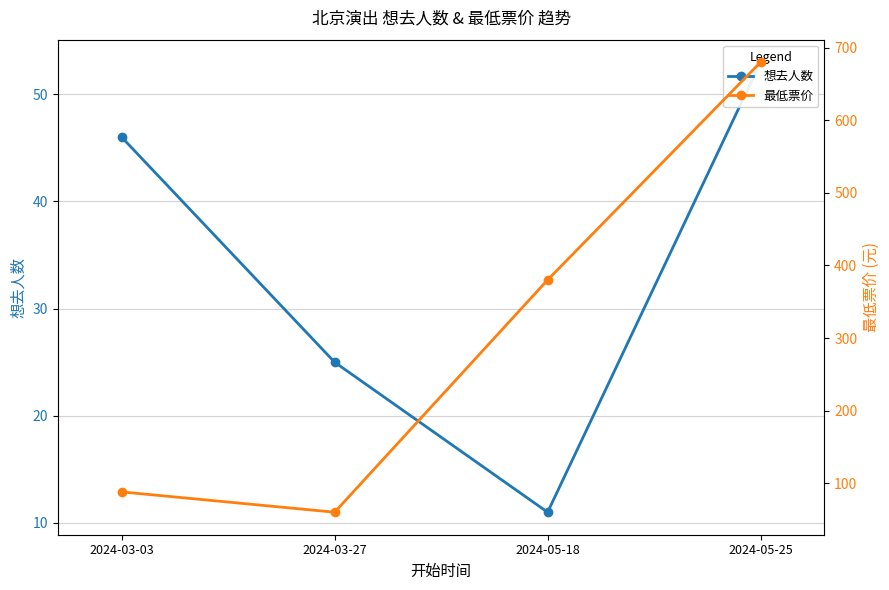

How many lines are shown in the chart?

2